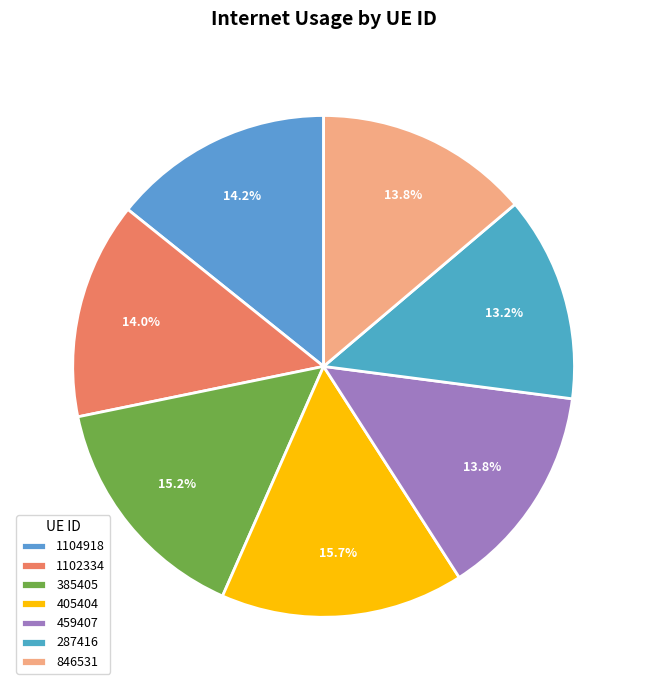

How much of the chart is everything except 1102334?

86.0%